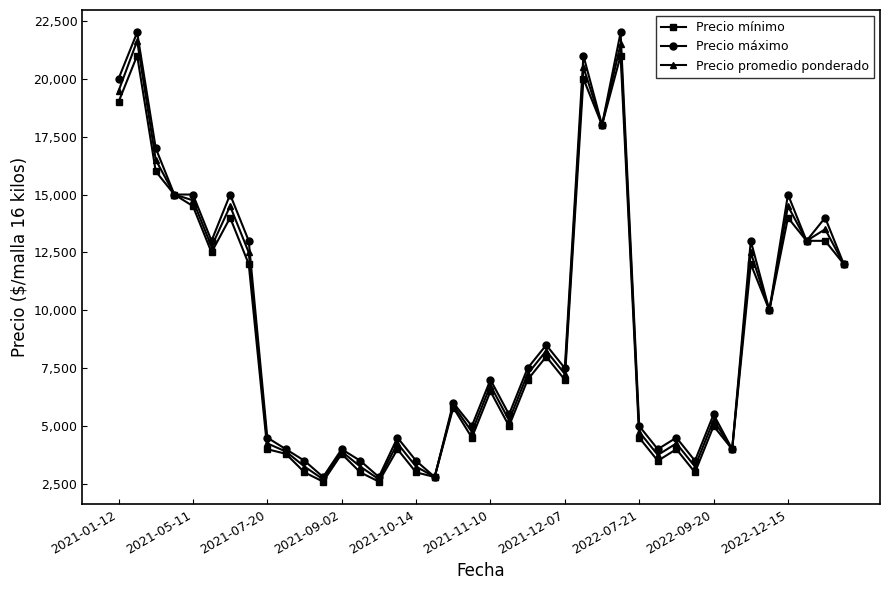

True or false: Precio promedio ponderado has more than 0 interior local peaks.

True